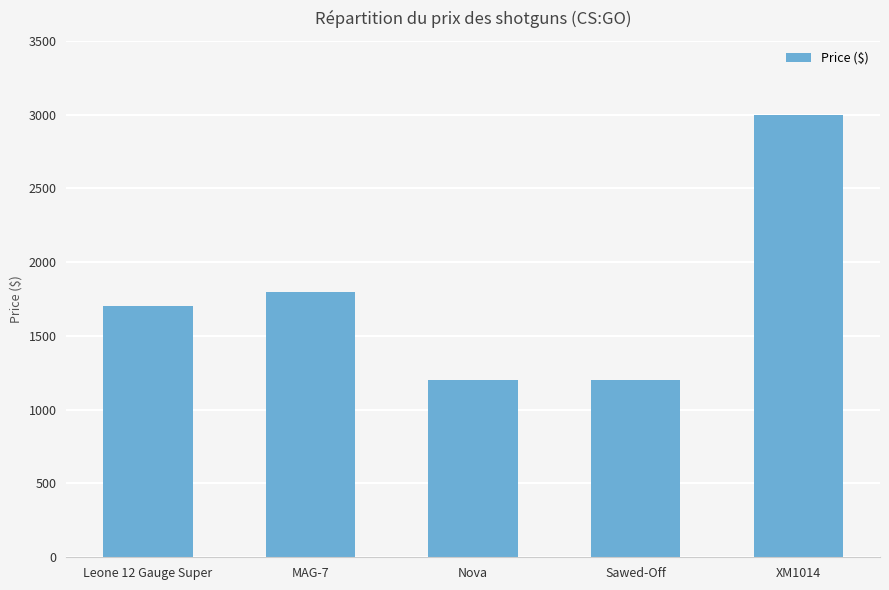

The chart shows a value of 1700 at Leone 12 Gauge Super. True or false?

True